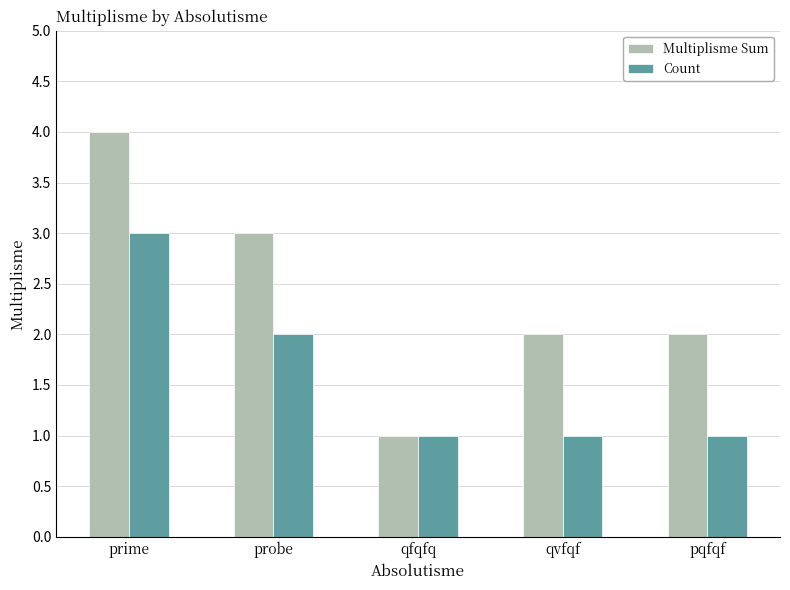

What is the smallest value displayed?

1